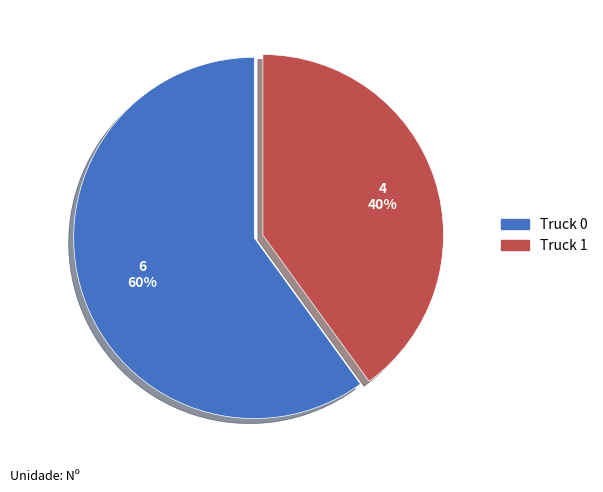

Approximately how many times larger is the value at Truck 0 compared to Truck 1?

1.5